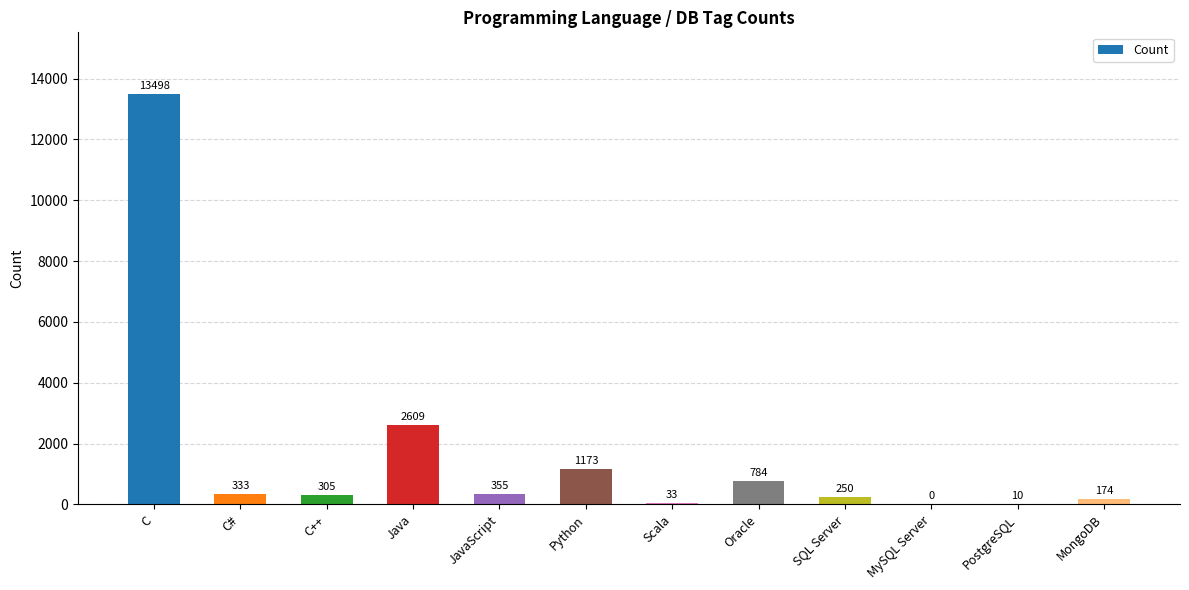

Does the chart contain stacked bars?

No